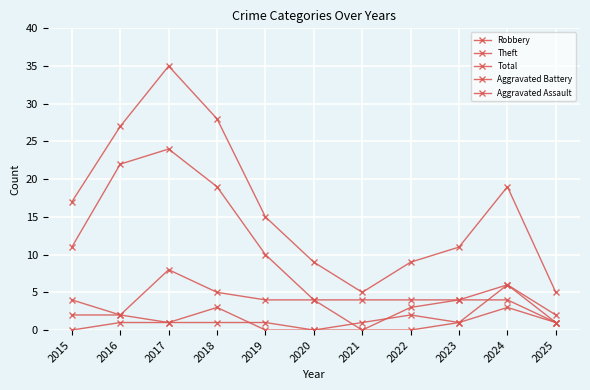

How many distinct data groups are displayed?

5